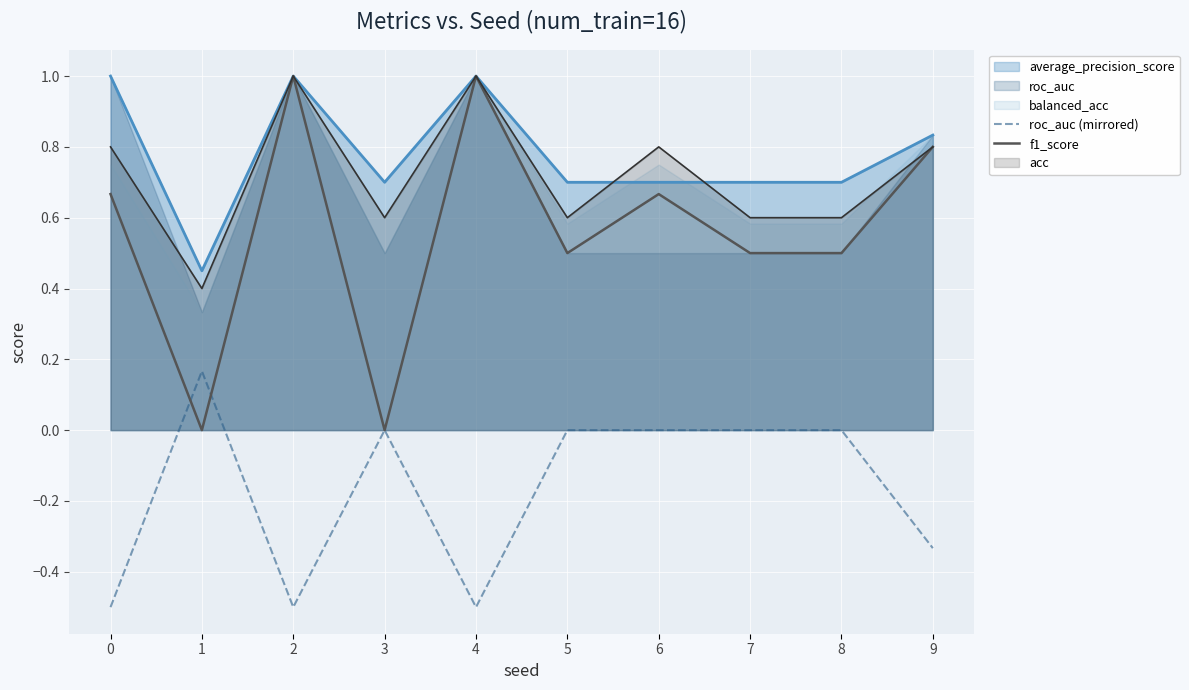

The f1_score series shows -0.6 at 3. True or false?

False